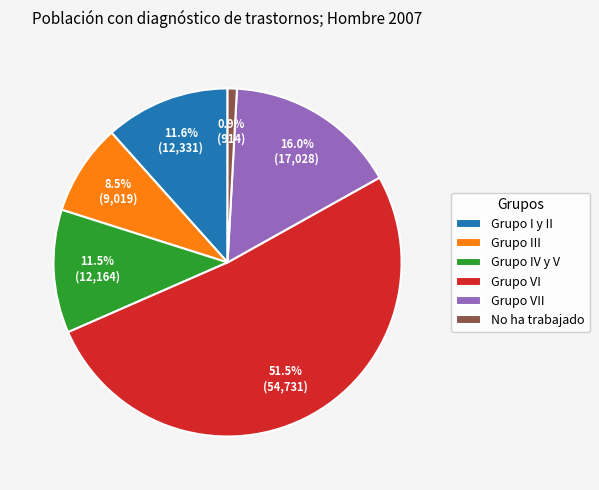

The Grupo VII slice represents 16% of the pie. True or false?

True